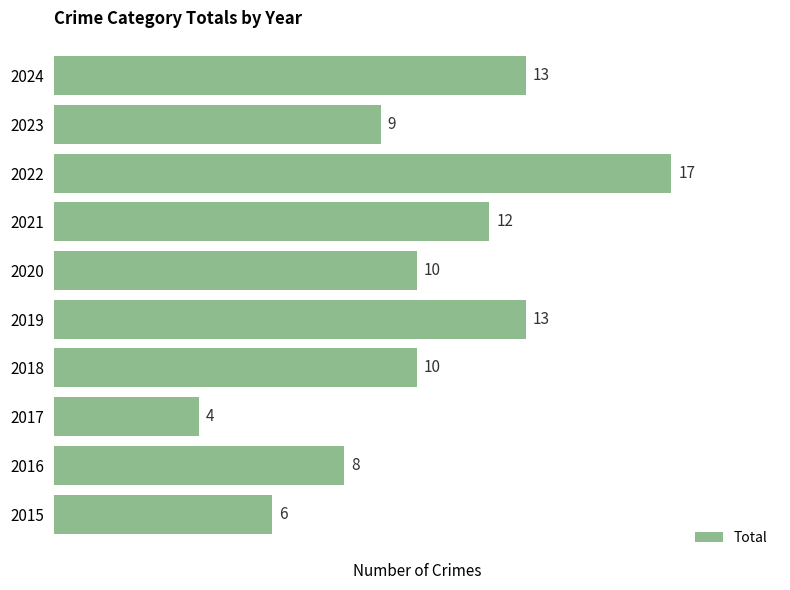

Which label corresponds to the smallest value in the chart?

2017